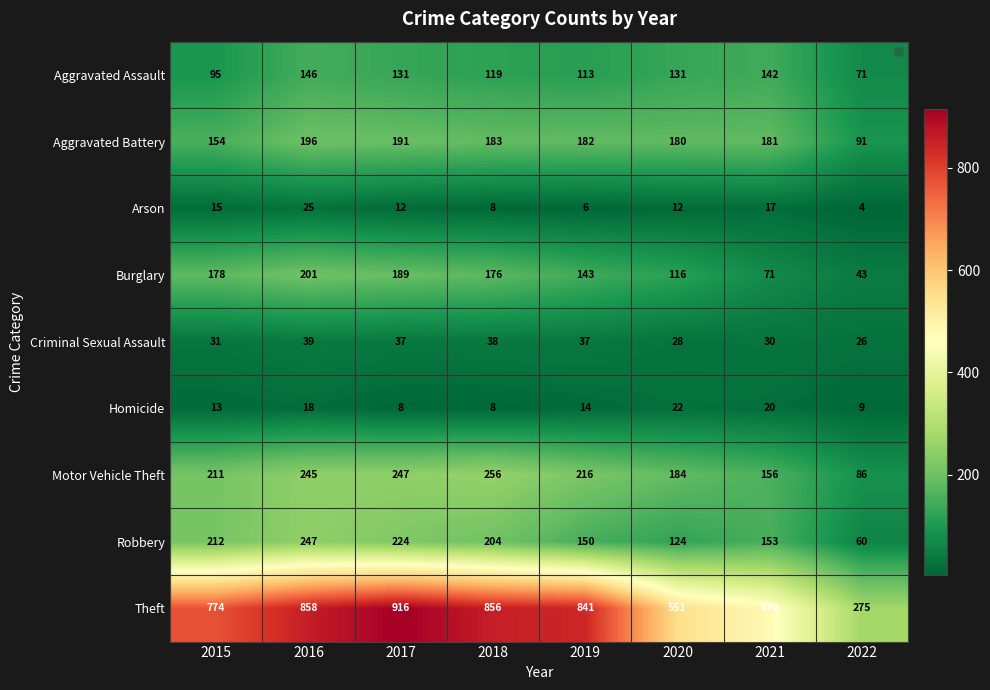

At which label is Robbery closest to 153?

2021